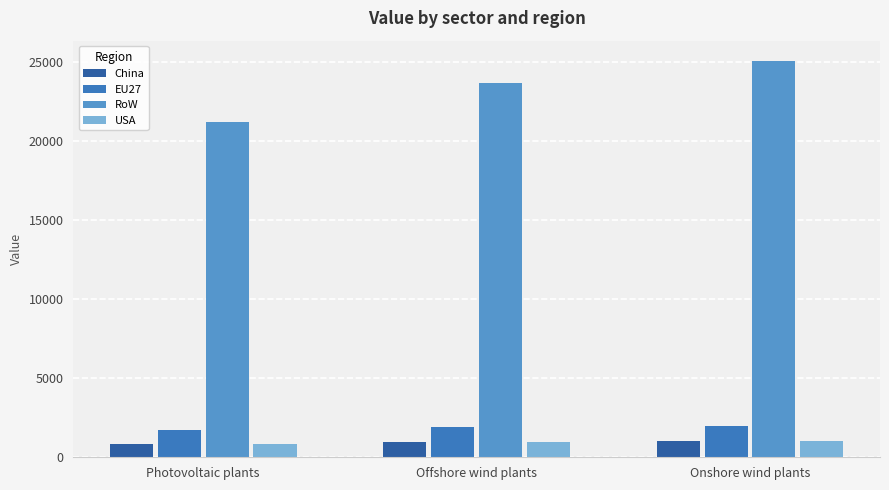

What is the difference between the highest and lowest values at Photovoltaic plants?

20353.3